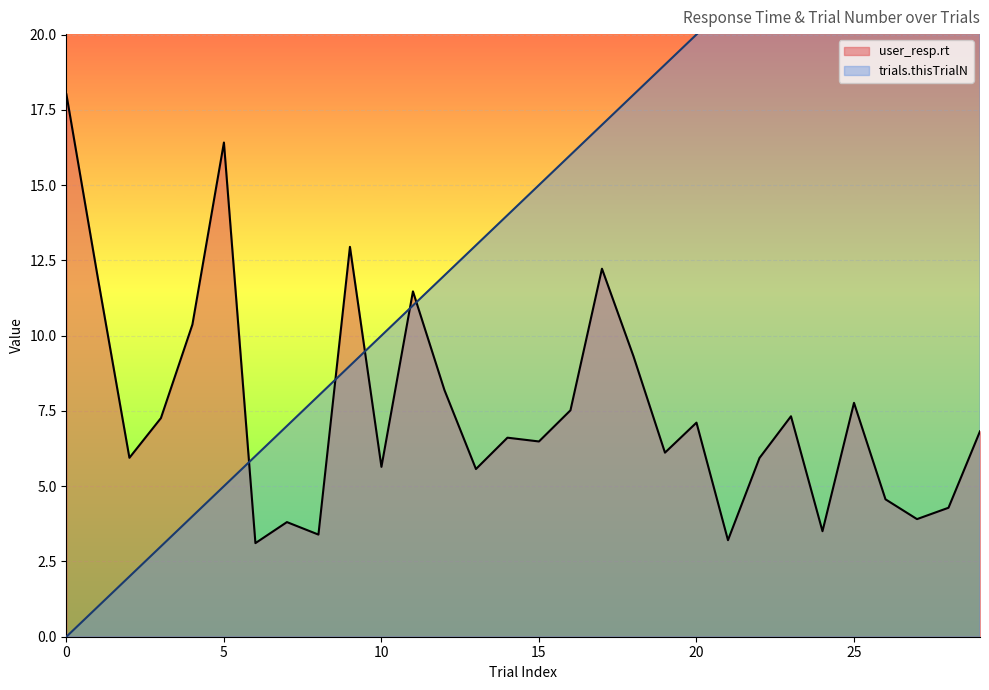

Which has a higher value, 25 or 15?

25